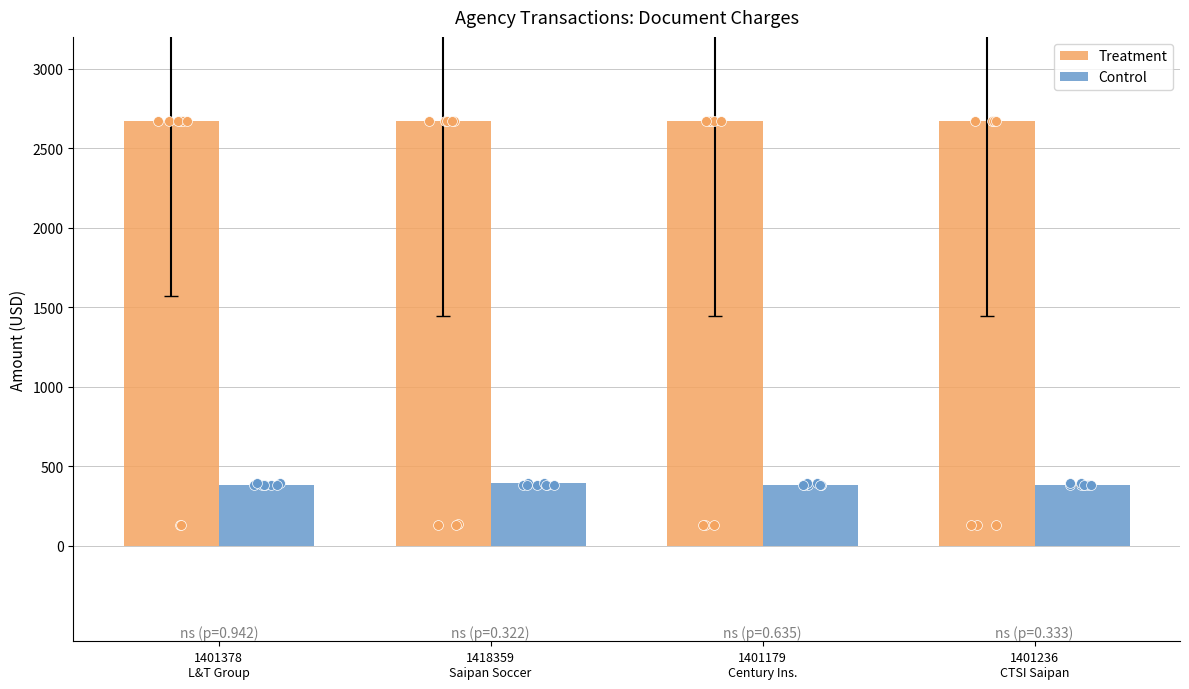

At how many categories does at least one series exceed 1464?

4